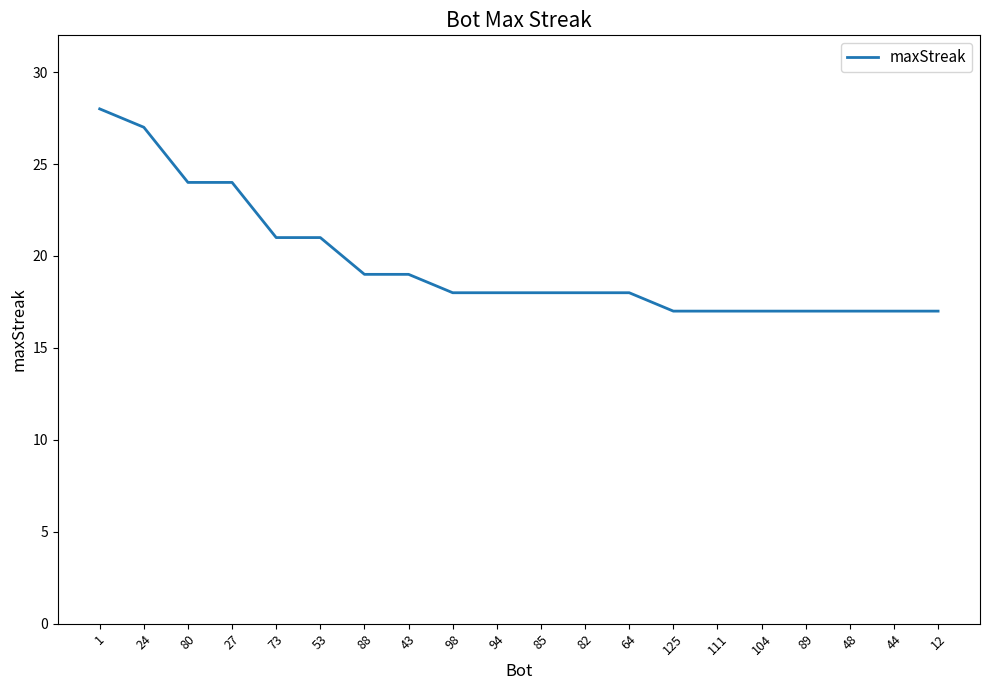

Which has a higher value, 125 or 73?

73